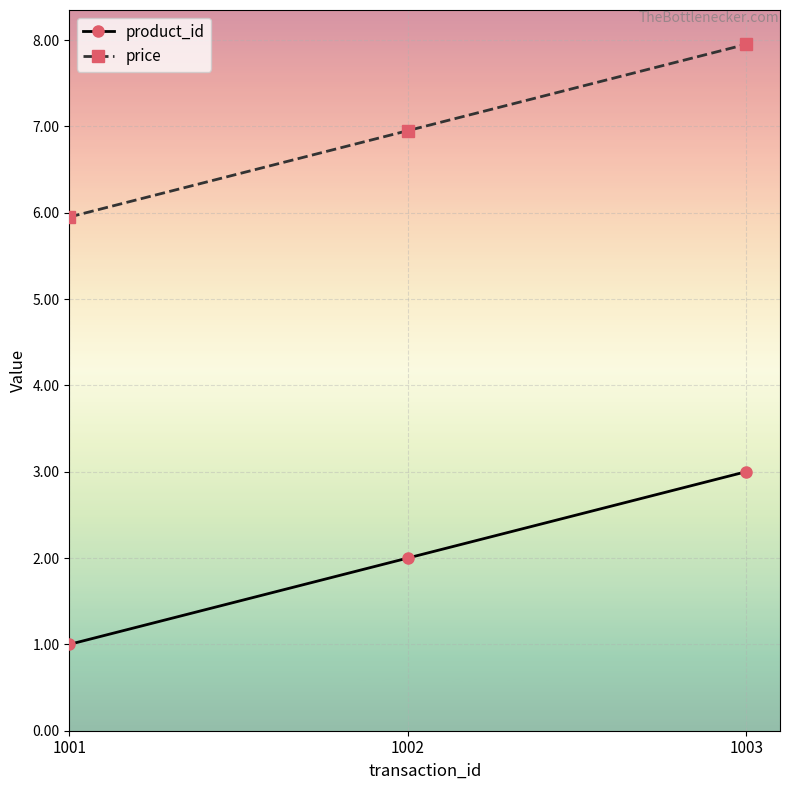

How many values in the price series exceed 6?

2